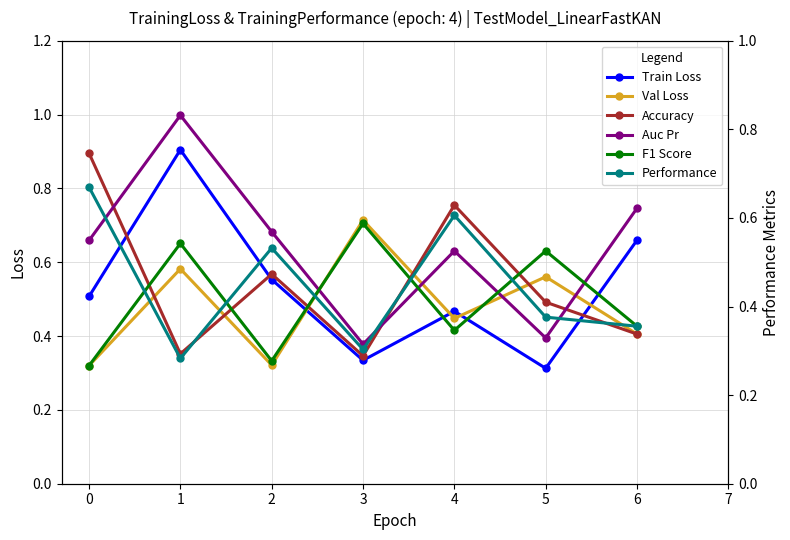

True or false: F1 Score and Val Loss intersect in this chart.

True